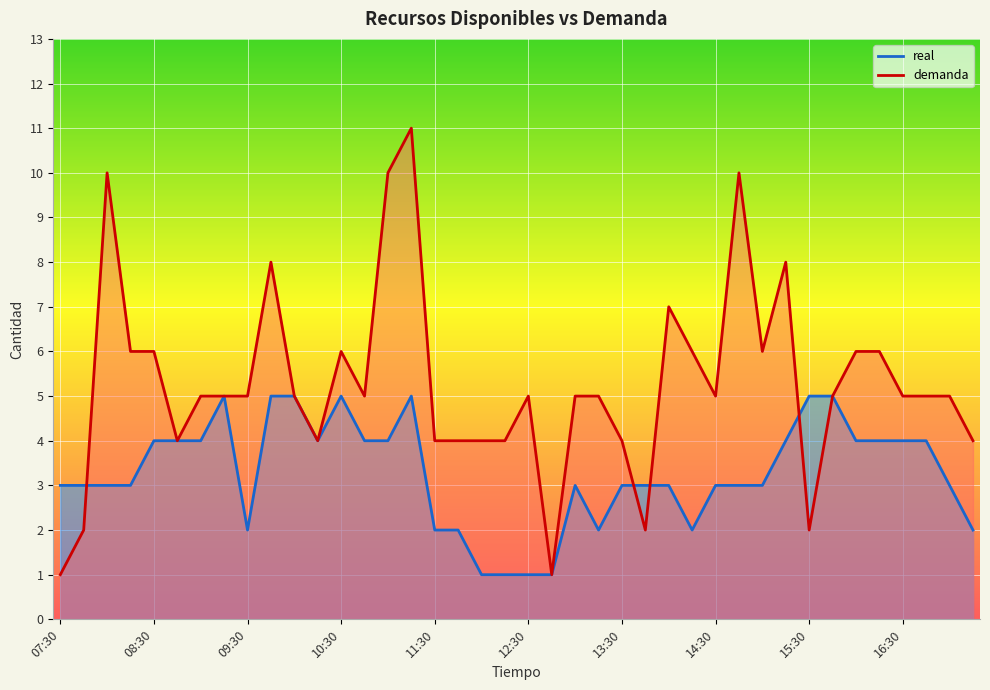

What is the label of the 5th point from the right?

16:15